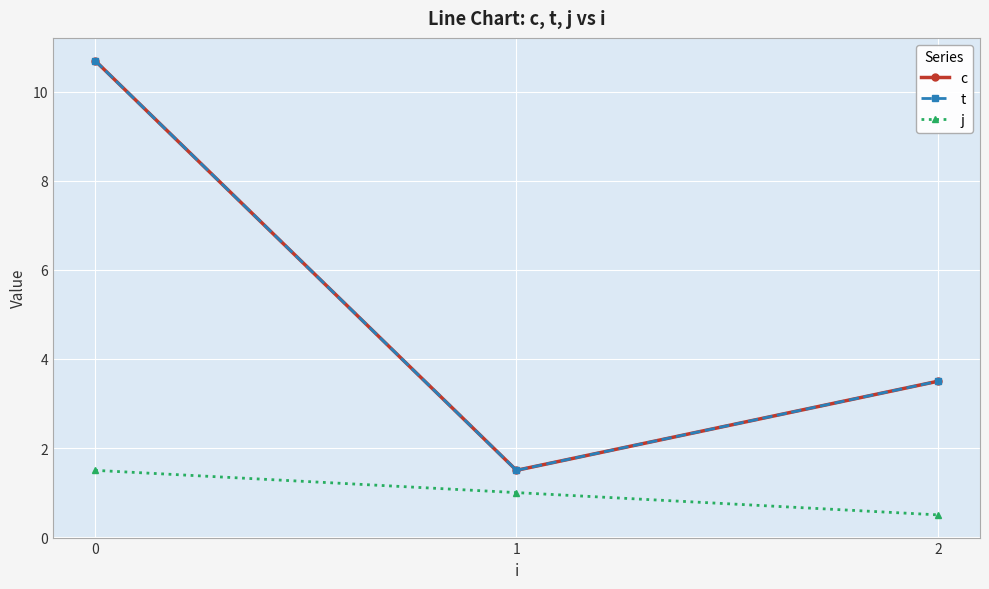

What is the sum of all t values?

15.7